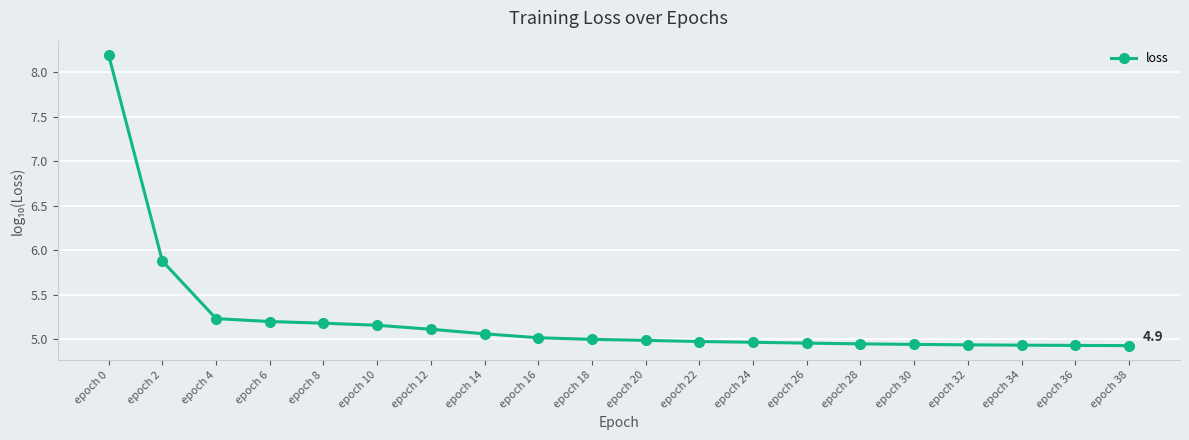

Where is the data nearest to the value 6?

epoch 2